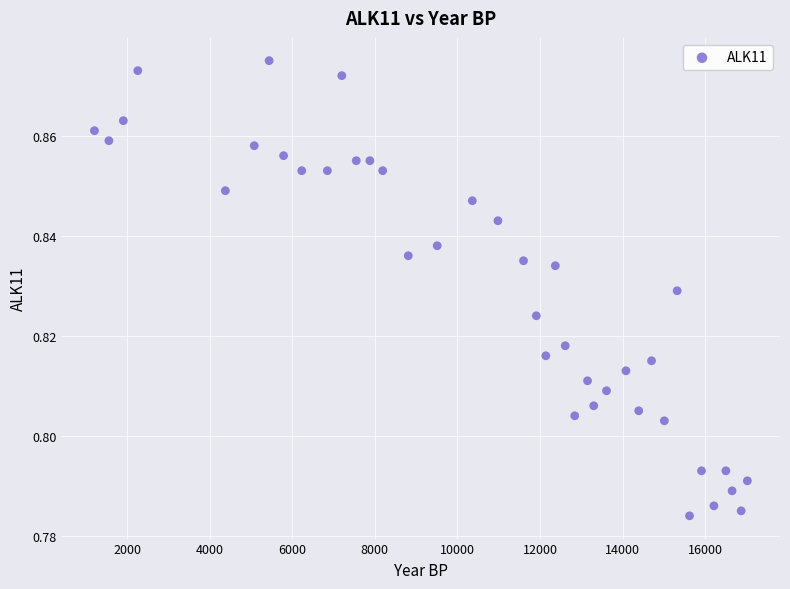

What is the range of X values (max minus min)?

15810.0